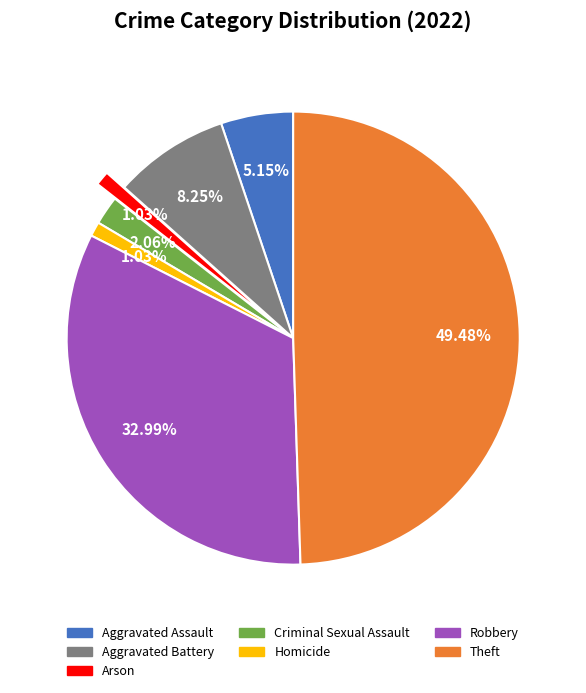

The Theft slice represents 39% of the pie. True or false?

False